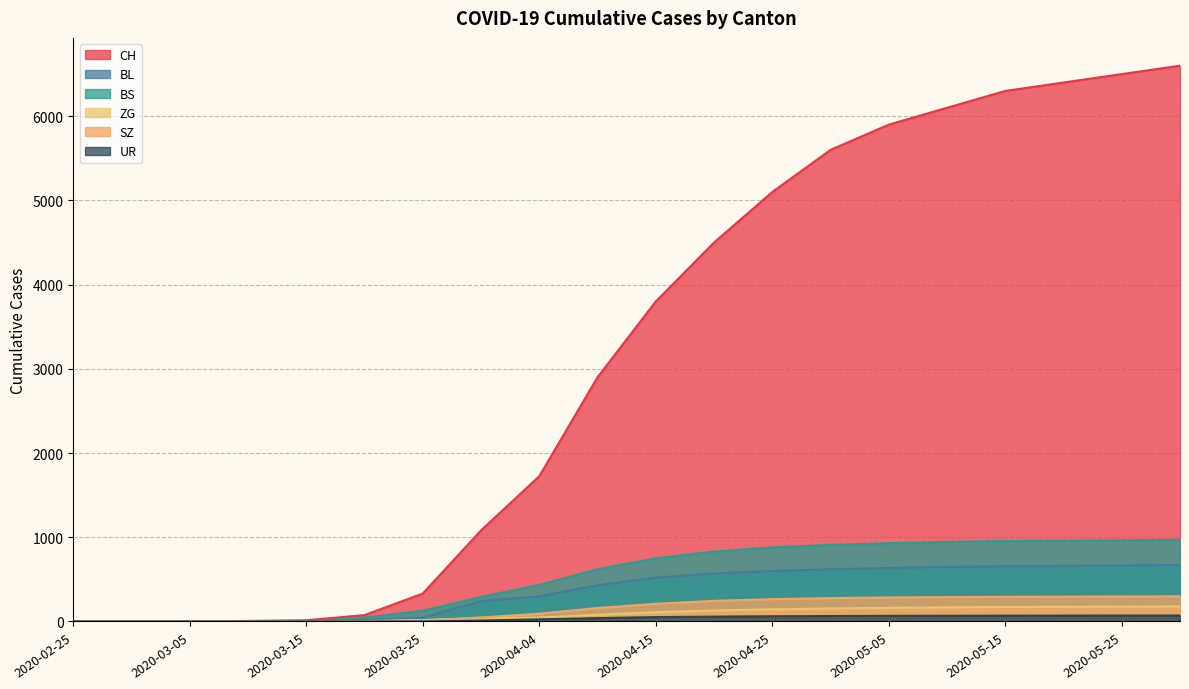

List the labels in order of ZG value, largest first.

2020-05-31, 2020-05-25, 2020-05-20, 2020-05-15, 2020-05-10, 2020-05-05, 2020-04-30, 2020-04-25, 2020-04-20, 2020-04-15, 2020-04-10, 2020-04-04, 2020-03-31, 2020-03-25, 2020-03-20, 2020-02-25, 2020-02-29, 2020-03-05, 2020-03-10, 2020-03-15